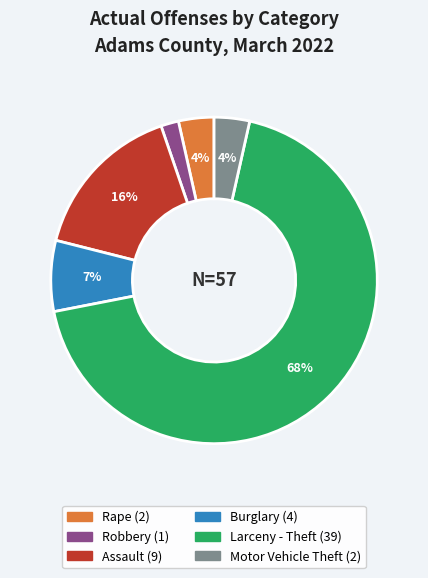

To the nearest percent, what is the average slice percentage?

17%